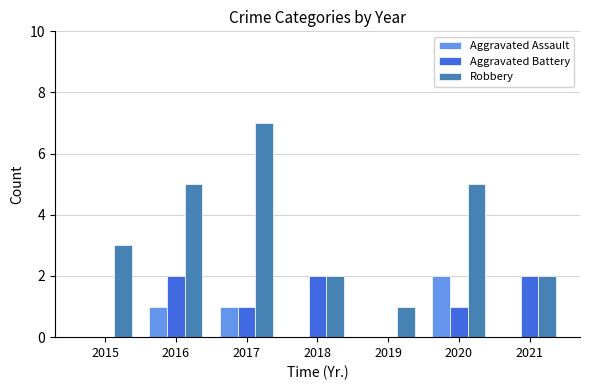

Reading left to right, transcribe all the data shown in this chart.

Aggravated Assault: 0	1	1	0	0	2	0
Aggravated Battery: 0	2	1	2	0	1	2
Robbery: 3	5	7	2	1	5	2